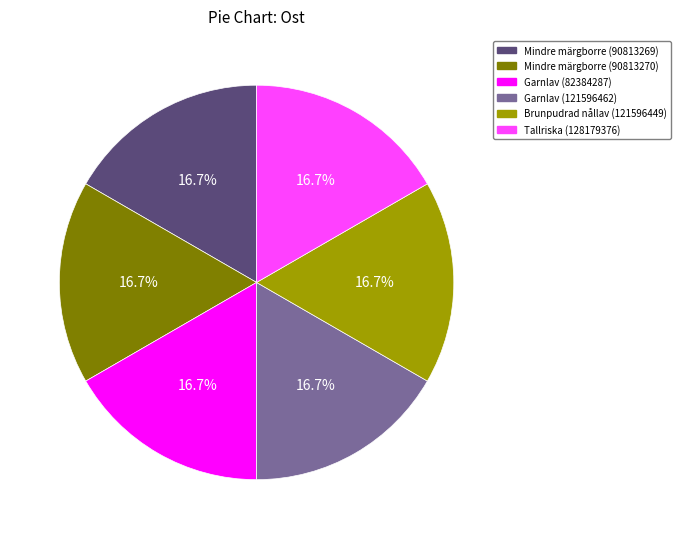

Is there any slice that represents more than half of the pie?

No